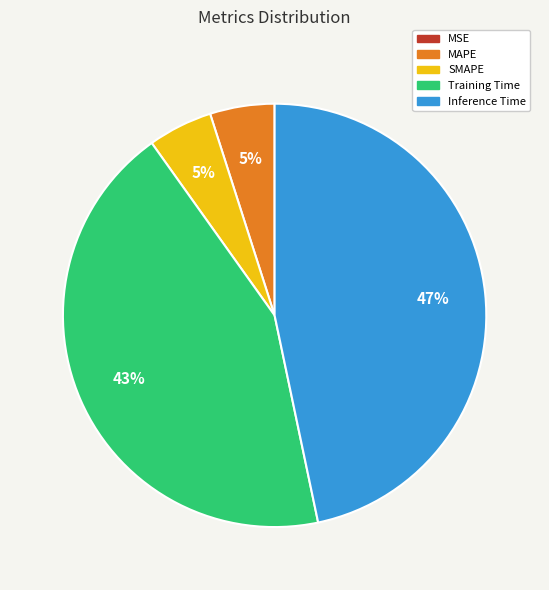

To the nearest percent, what is the difference between the largest and smallest slice percentages?

47%